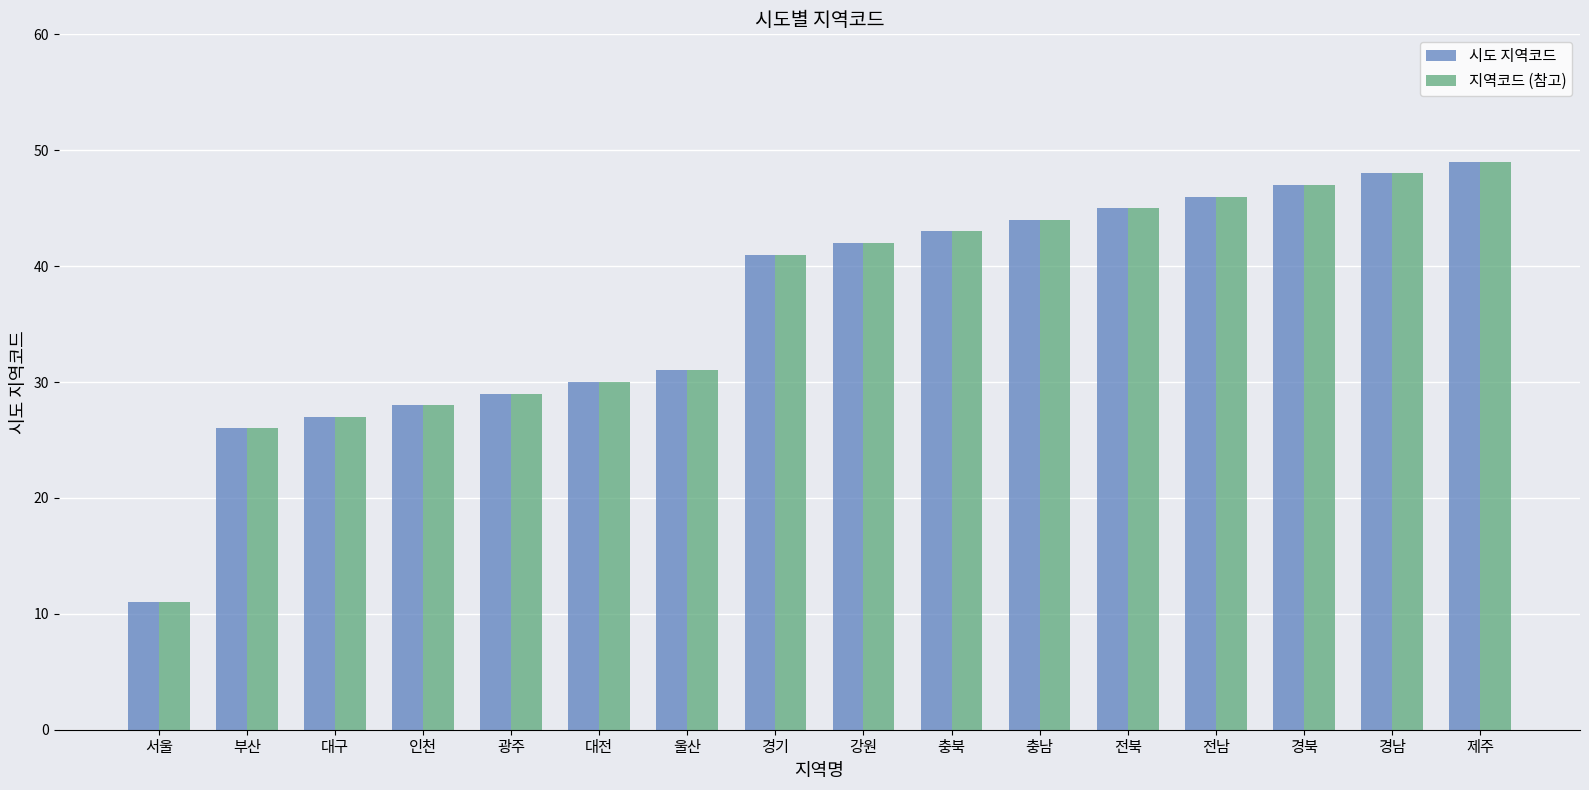

What is the smallest value displayed?

11